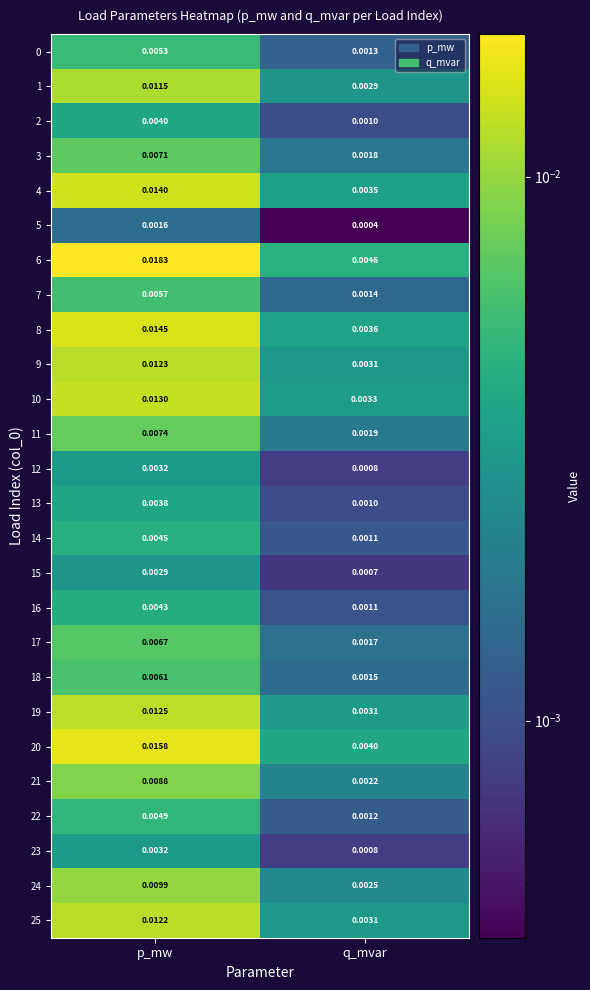

List the labels in order of 20 value, smallest first.

q_mvar, p_mw